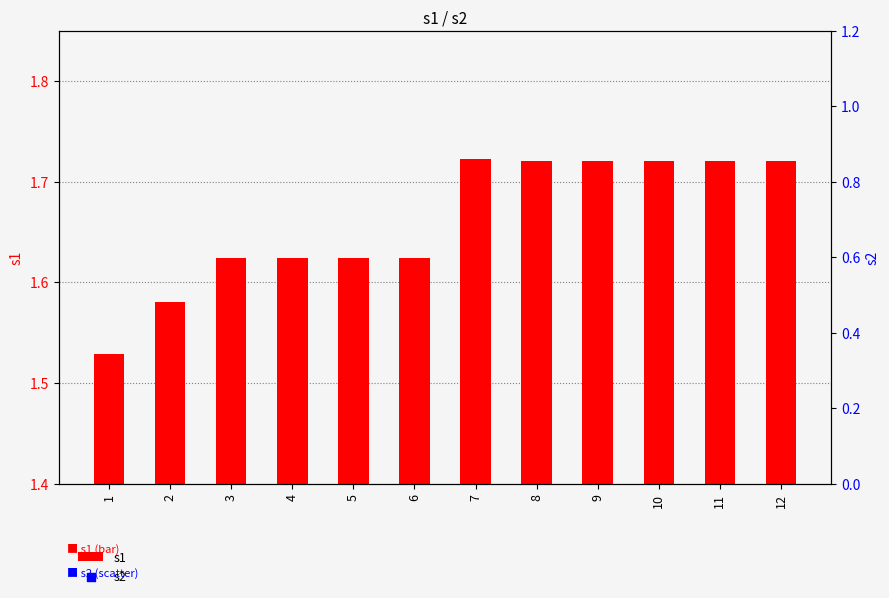

At which category is the sum across all series the highest?

9